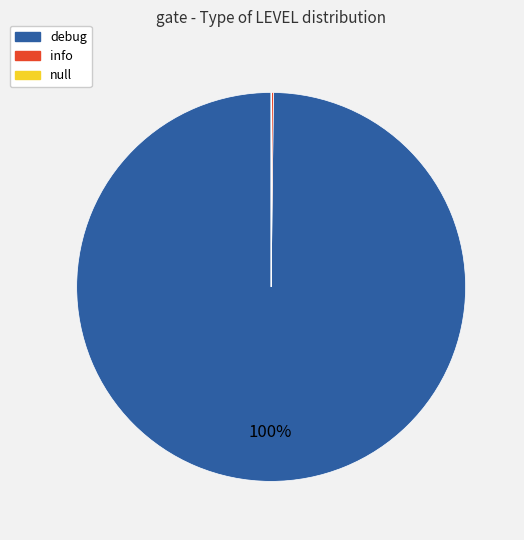

Which slice is the largest?

debug